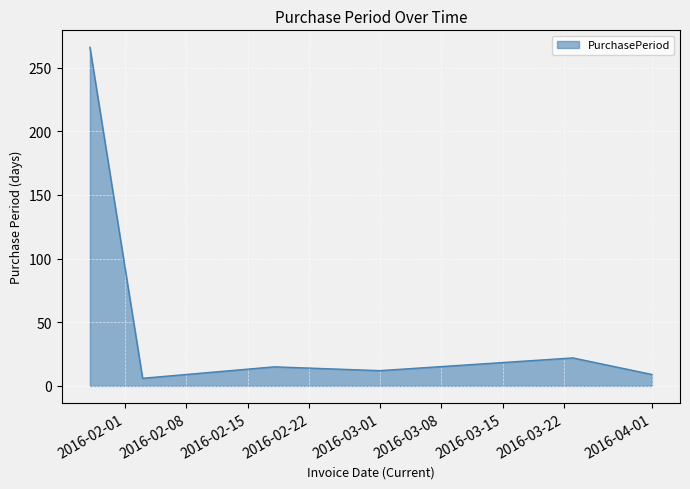

What is the difference between the maximum and minimum values?

260